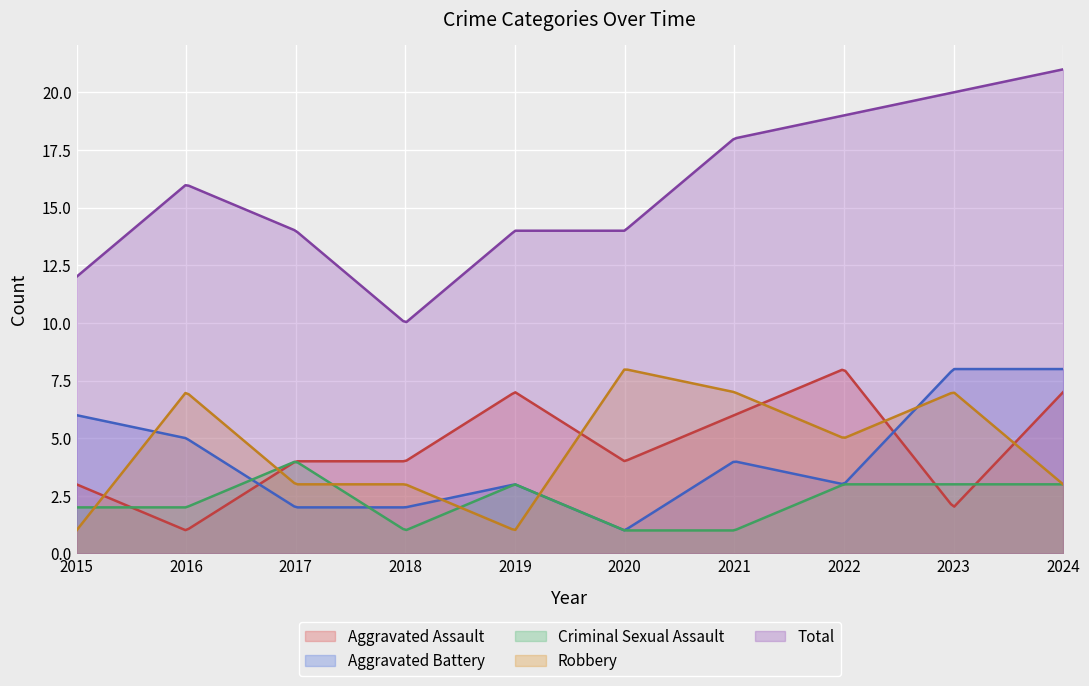

How many interior local peaks does the Aggravated Assault series have?

2